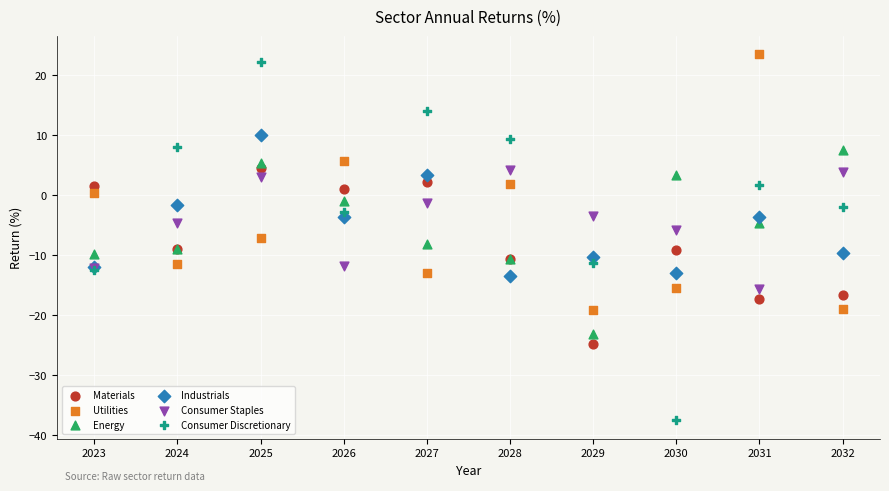

Which series reaches the minimum Y coordinate?

Consumer Discretionary